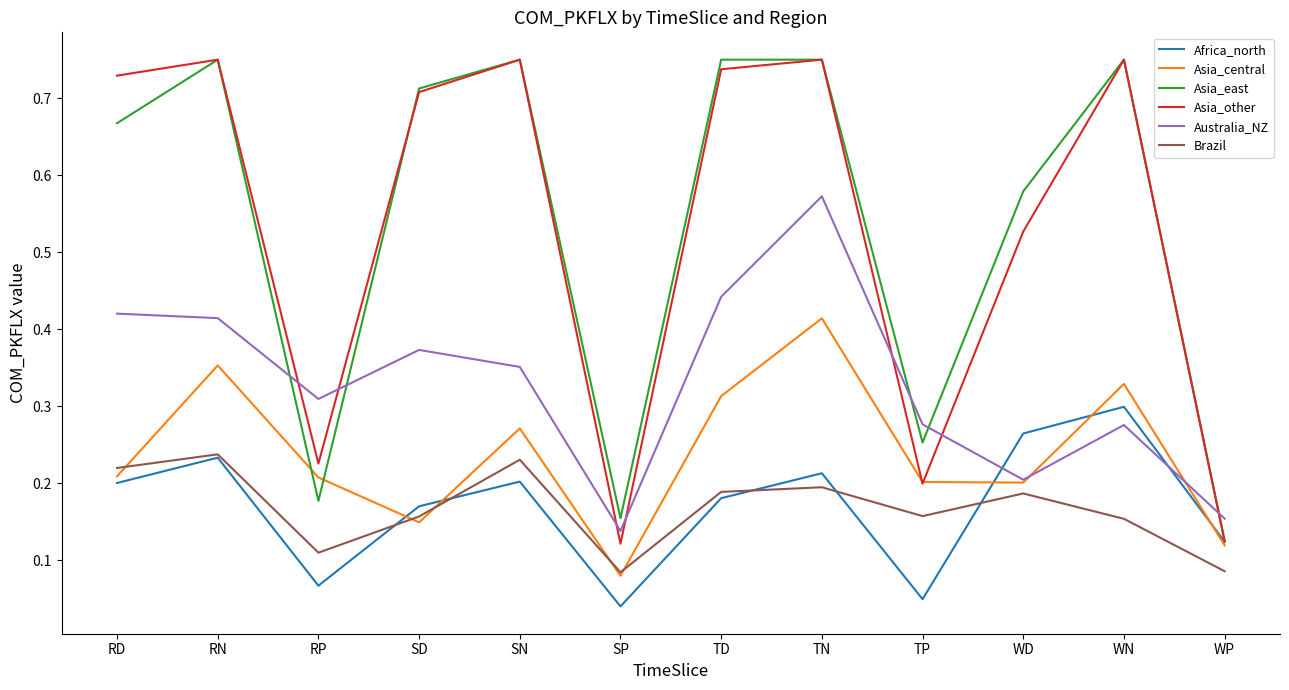

Which series has the largest range (max minus min)?

Asia_other